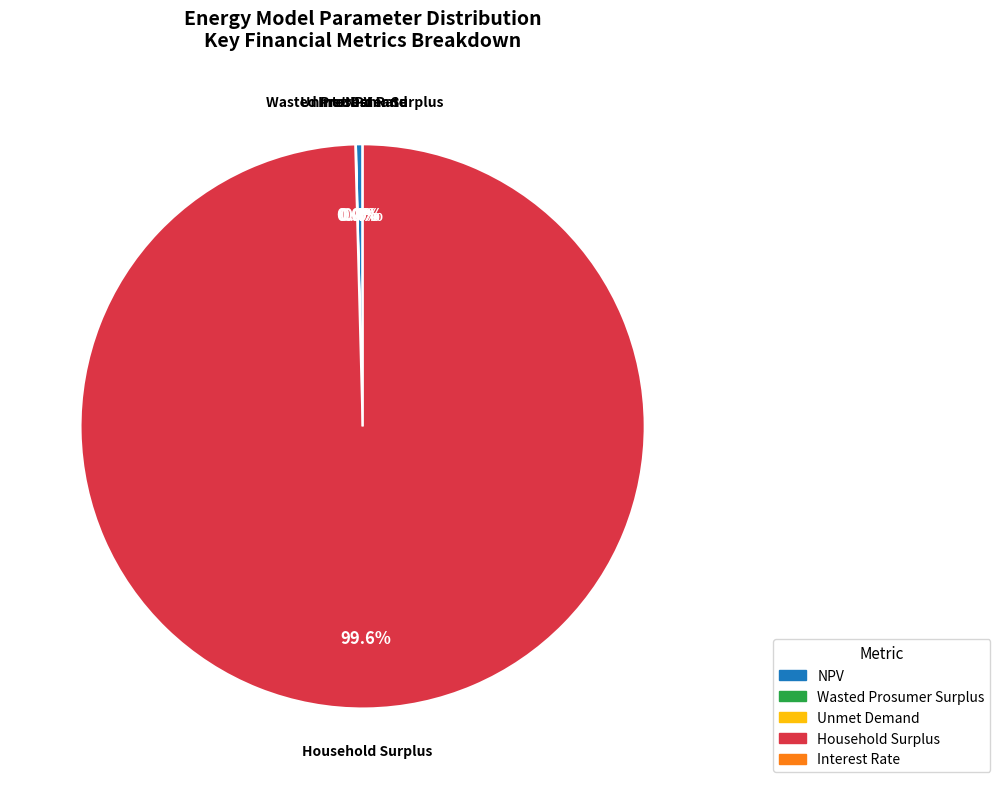

To the nearest percent, what is the average slice percentage?

20%